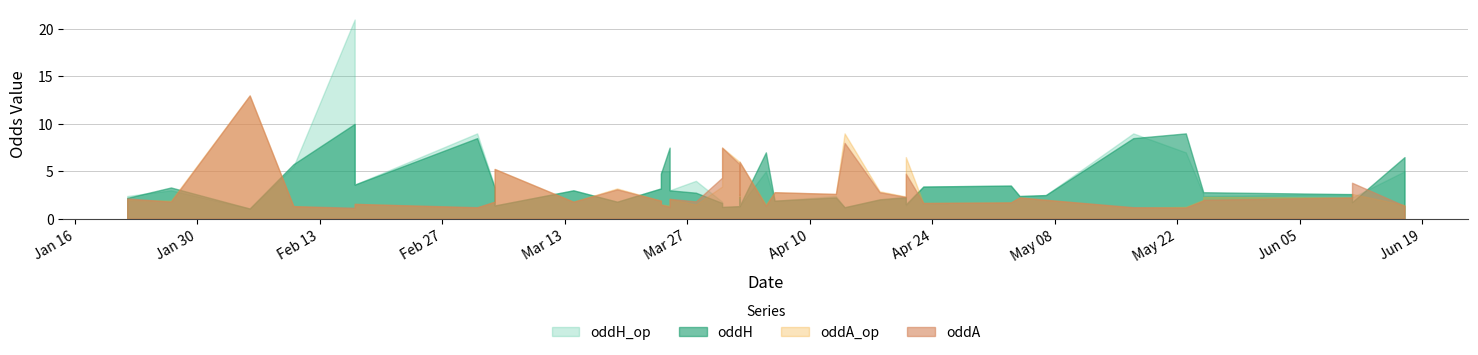

Rank the series at 2023-04-21 from lowest to highest value.

oddH_op, oddH, oddA, oddA_op